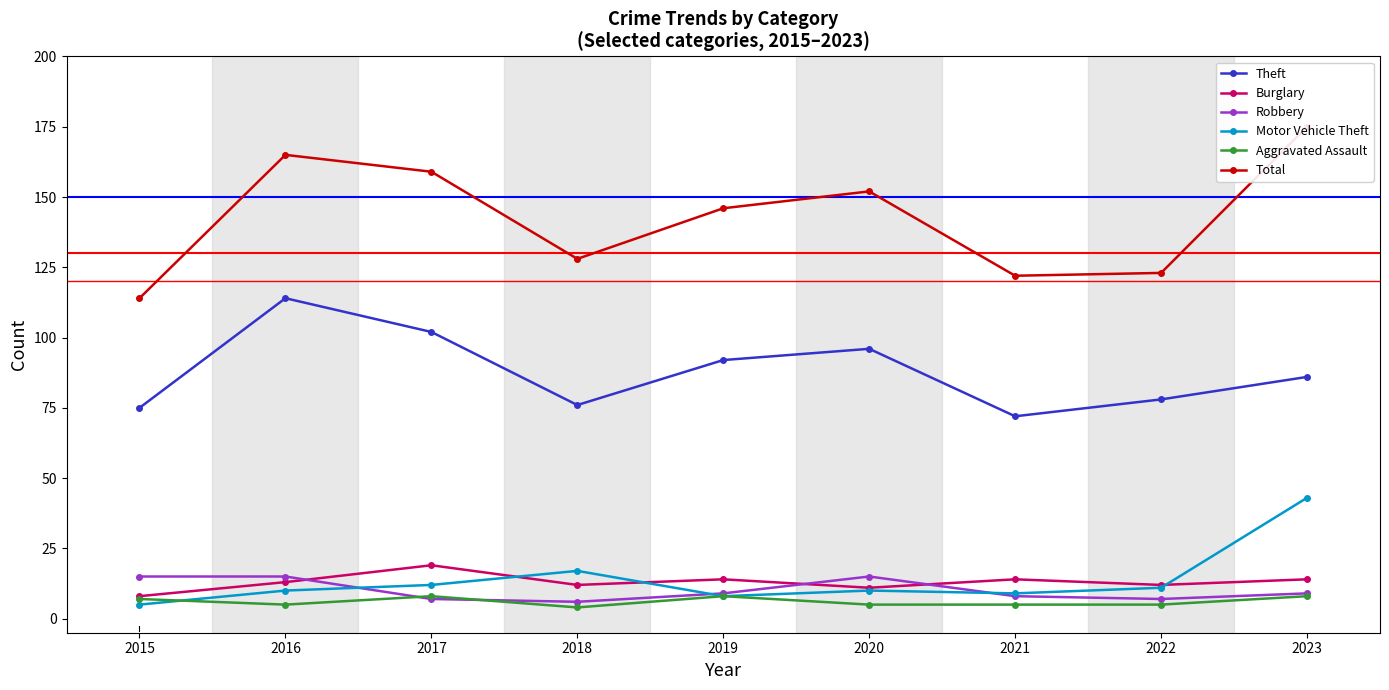

Is it true that Burglary equals 25 at 2019?

False